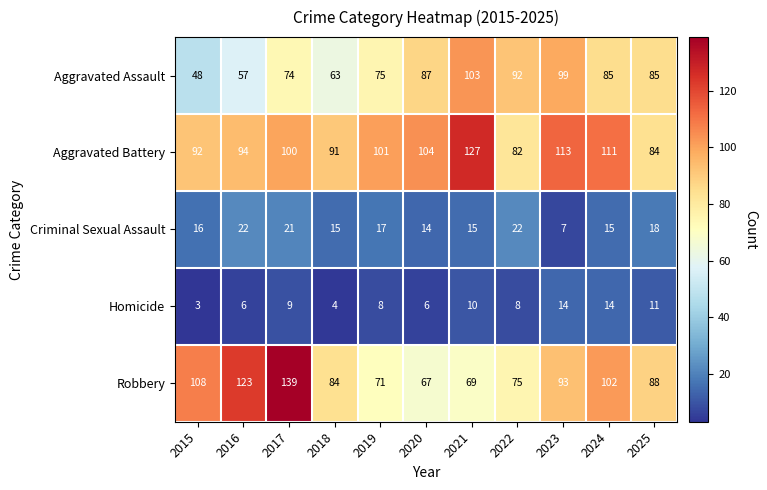

Rank the series by their maximum value, from lowest to highest.

Homicide, Criminal Sexual Assault, Aggravated Assault, Aggravated Battery, Robbery